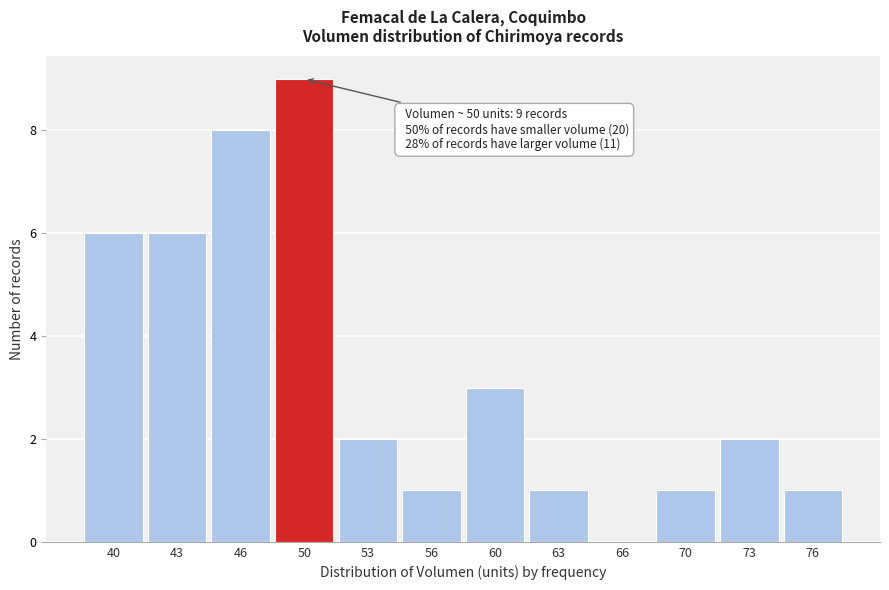

Reading left to right, extract all data points from this chart.

40=6	43=6	46=8	50=9	53=2	56=1	60=3	63=1	66=0	70=1	73=2	76=1